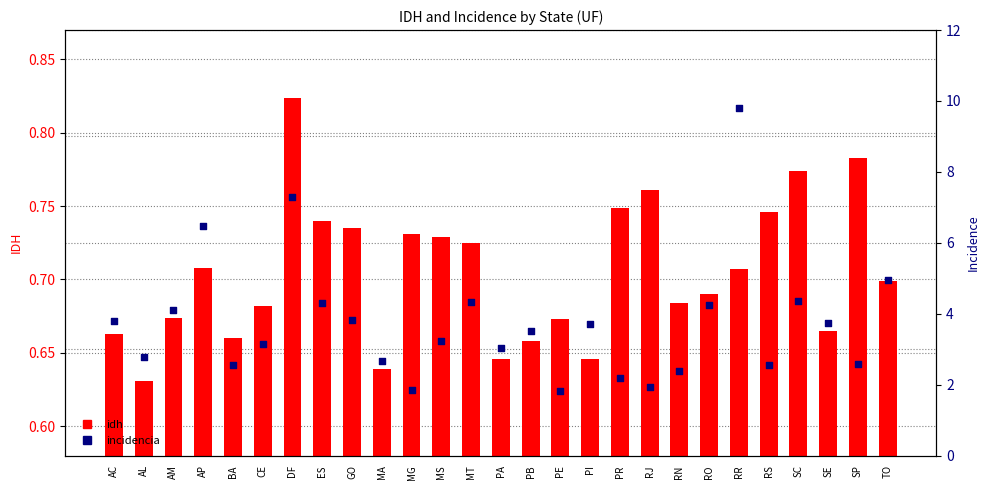

Which series has the largest total across all categories?

incidencia